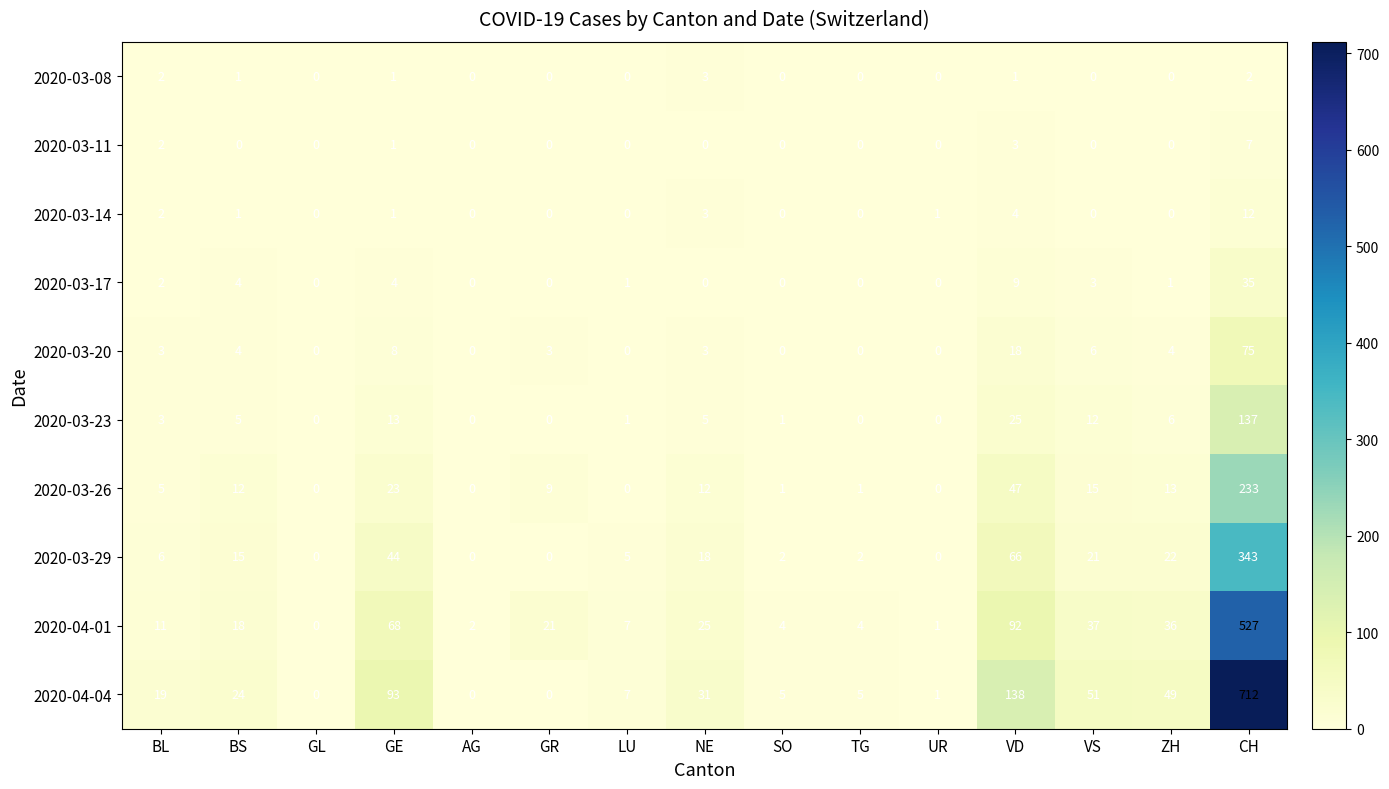

Is it true that 2020-04-01 equals 16 at BL?

False